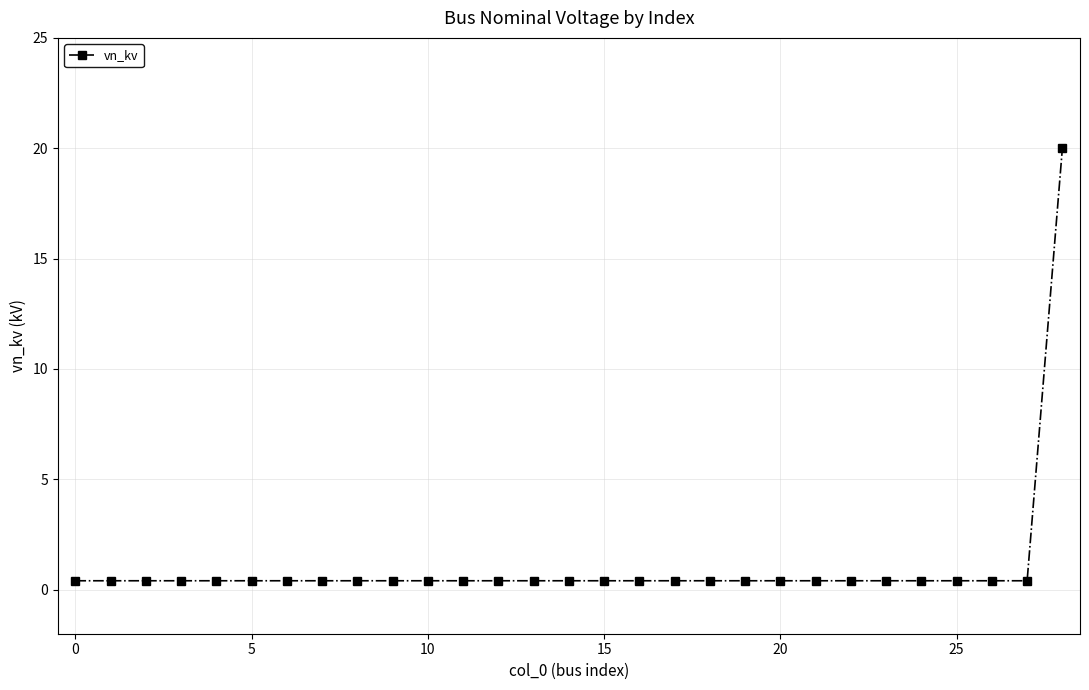

What is the maximum value shown in the chart?

20.0